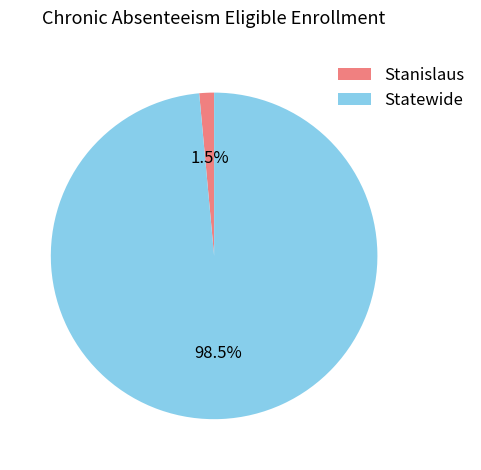

Between Stanislaus and Statewide, which is larger?

Statewide